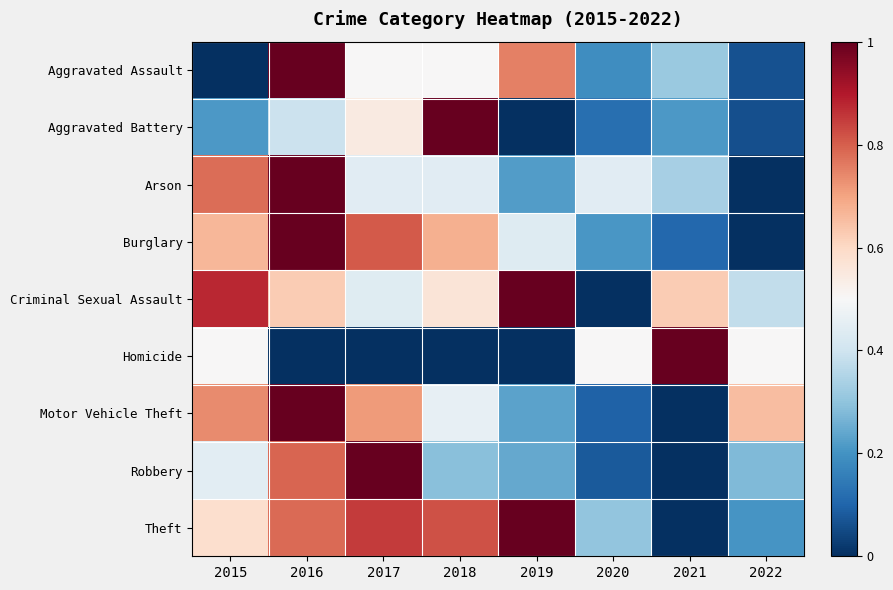

Reading left to right, extract all data points from this chart.

Aggravated Assault: 2015=0.0	2016=1.0	2017=0.5	2018=0.5	2019=0.8	2020=0.2	2021=0.3	2022=0.1
Aggravated Battery: 2015=0.2	2016=0.4	2017=0.5	2018=1.0	2019=0.0	2020=0.1	2021=0.2	2022=0.1
Arson: 2015=0.8	2016=1.0	2017=0.4	2018=0.4	2019=0.2	2020=0.4	2021=0.3	2022=0.0
Burglary: 2015=0.7	2016=1.0	2017=0.8	2018=0.7	2019=0.4	2020=0.2	2021=0.1	2022=0.0
Criminal Sexual Assault: 2015=0.9	2016=0.6	2017=0.4	2018=0.6	2019=1.0	2020=0.0	2021=0.6	2022=0.4
Homicide: 2015=0.5	2016=0.0	2017=0.0	2018=0.0	2019=0.0	2020=0.5	2021=1.0	2022=0.5
Motor Vehicle Theft: 2015=0.7	2016=1.0	2017=0.7	2018=0.5	2019=0.2	2020=0.1	2021=0.0	2022=0.7
Robbery: 2015=0.4	2016=0.8	2017=1.0	2018=0.3	2019=0.2	2020=0.1	2021=0.0	2022=0.3
Theft: 2015=0.6	2016=0.8	2017=0.8	2018=0.8	2019=1.0	2020=0.3	2021=0.0	2022=0.2